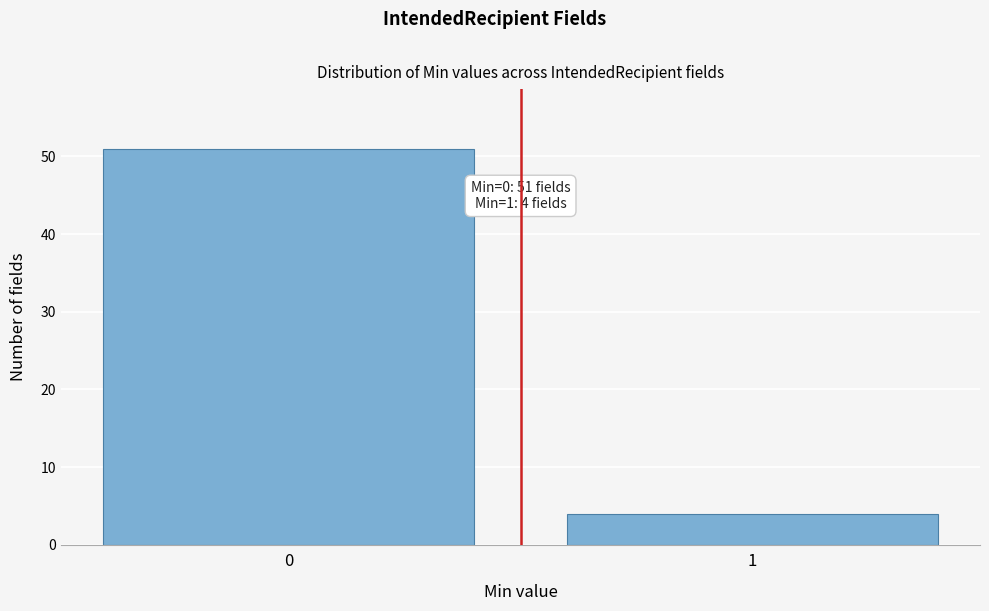

Reading right to left, transcribe all the data shown in this chart.

4	51